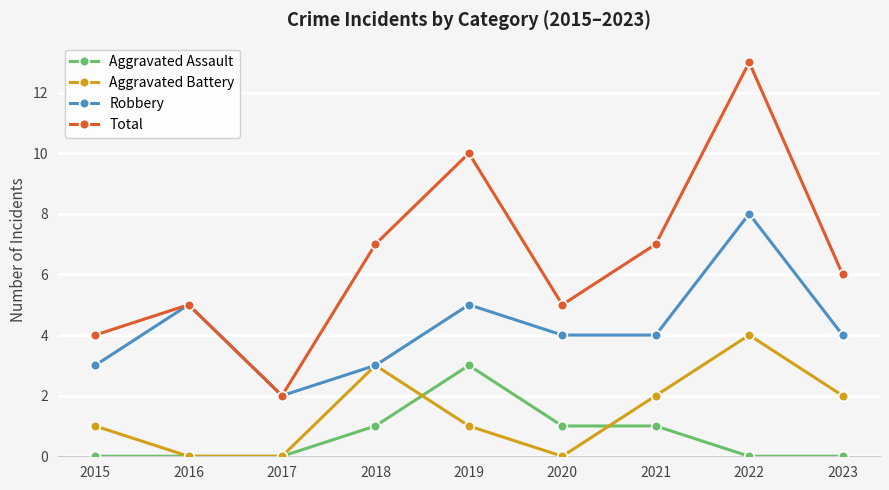

What is the difference between the Robbery values at 2022 and 2018?

5